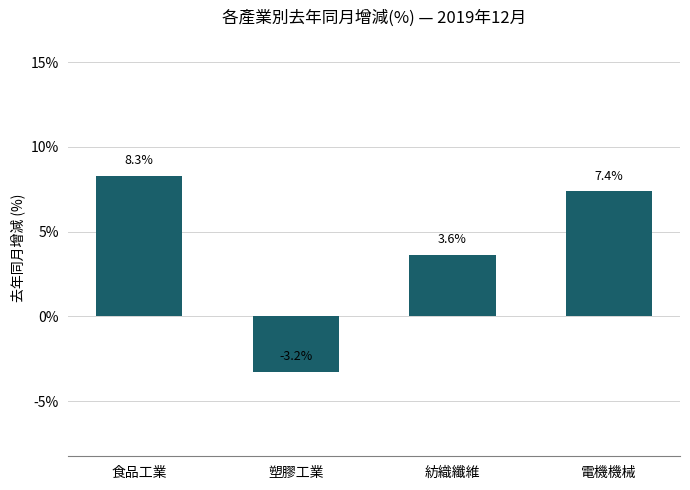

The value at 電機機械 is 7.4. True or false?

True